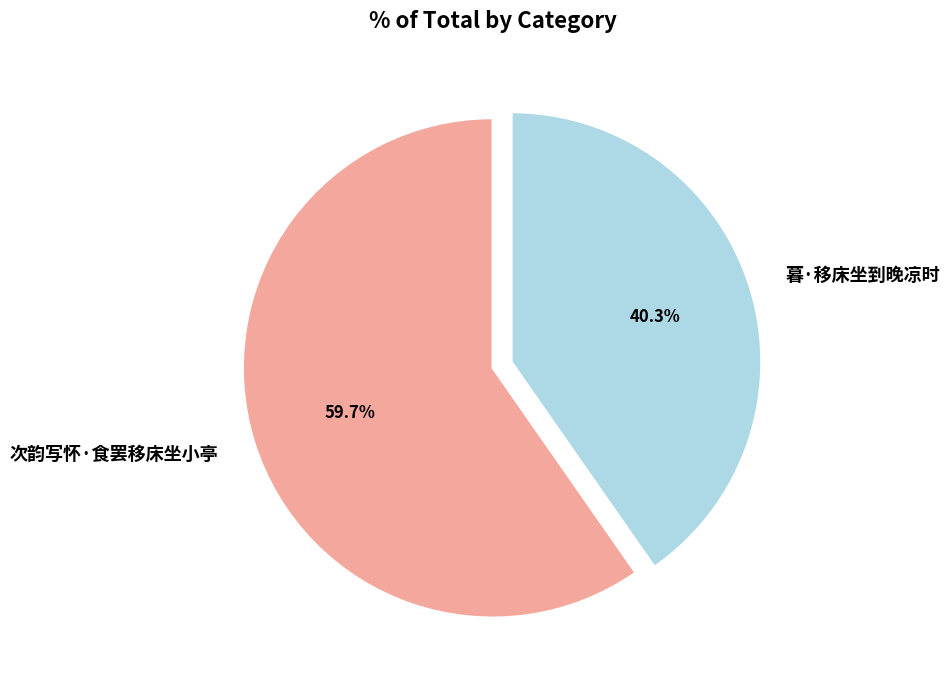

What portion of the pie excludes 暮·移床坐到晚凉时?

59.7%